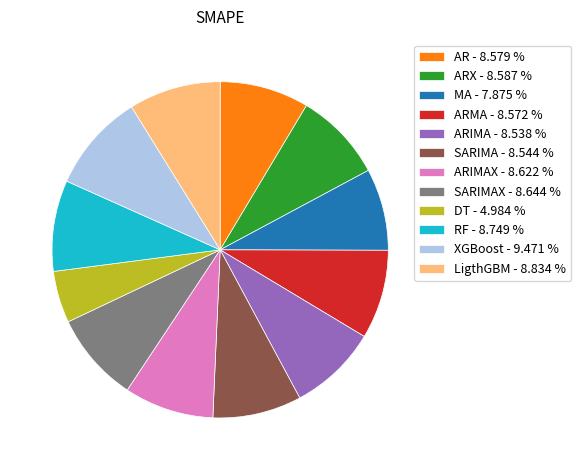

What is the smallest slice in the pie chart?

DT - 4.984 %